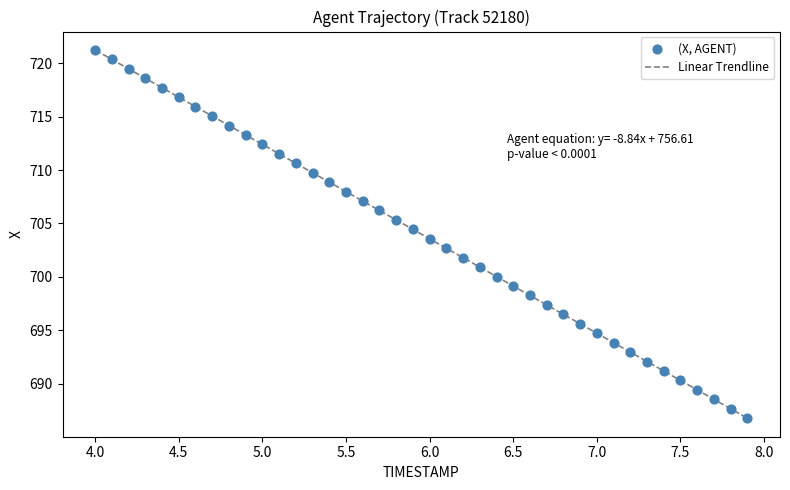

What is the range of Y values (max minus min)?

34.5